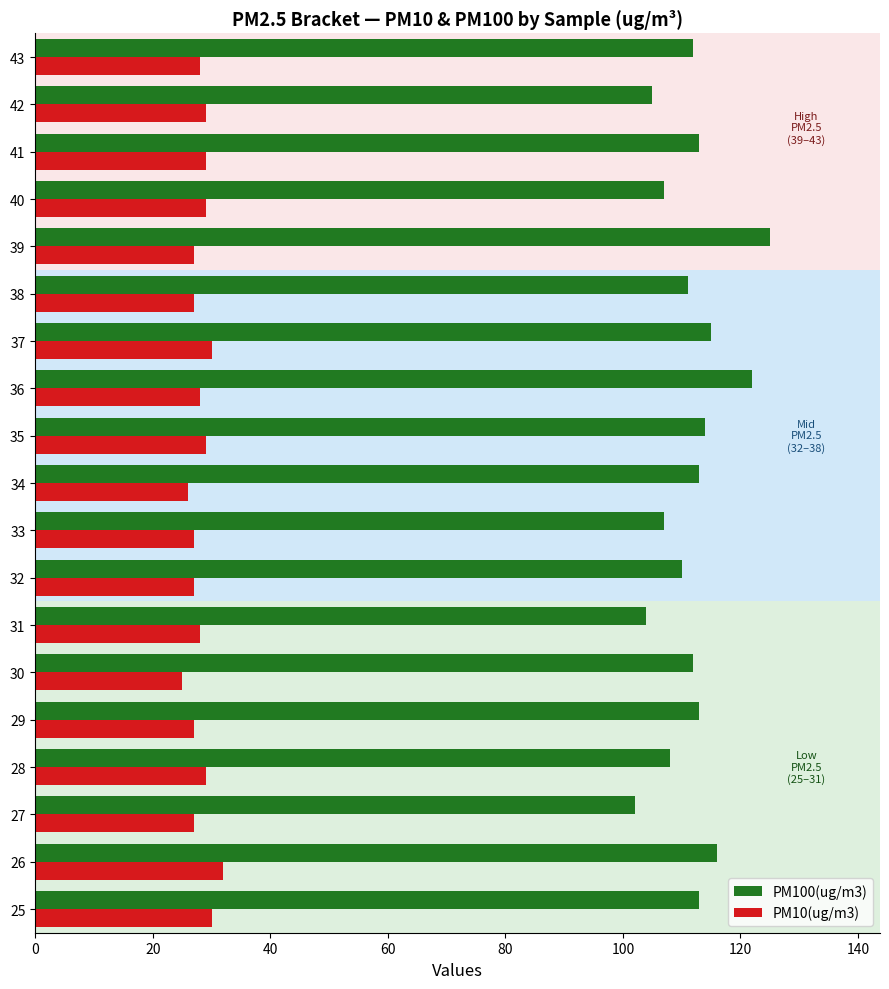

List the series in order of their peak value, lowest first.

PM10(ug/m3), PM100(ug/m3)